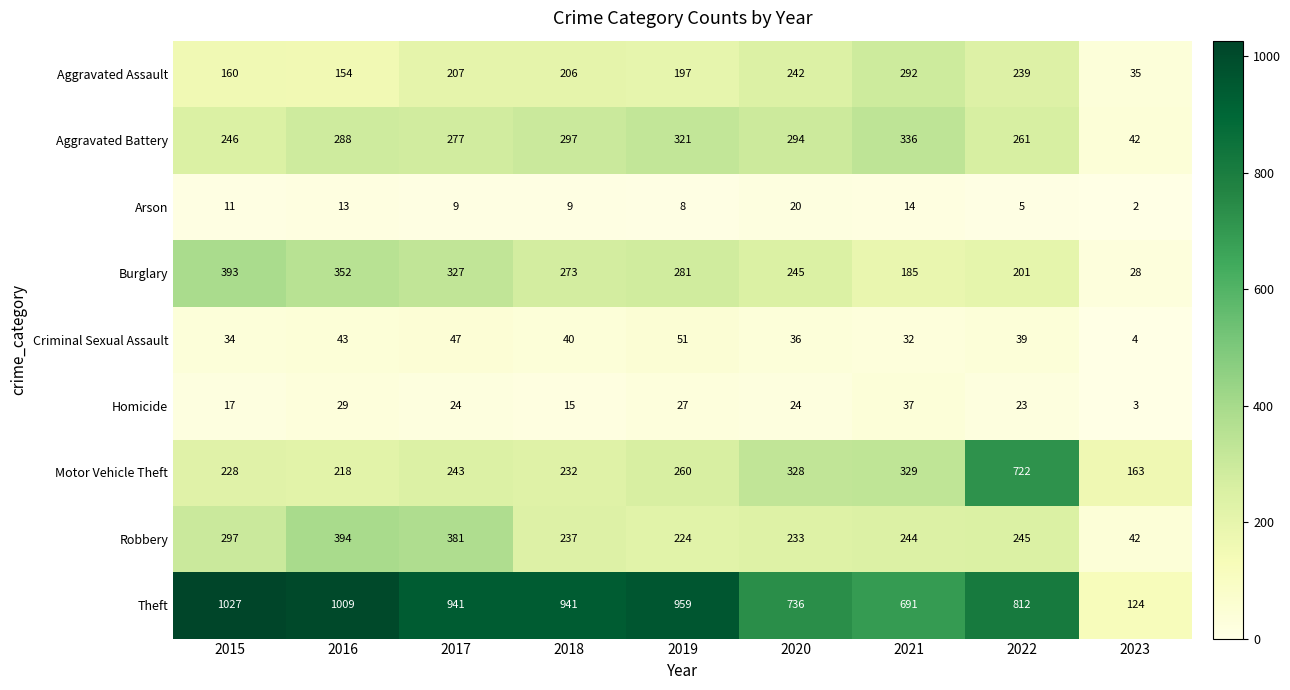

At which label is Theft closest to 575?

2021